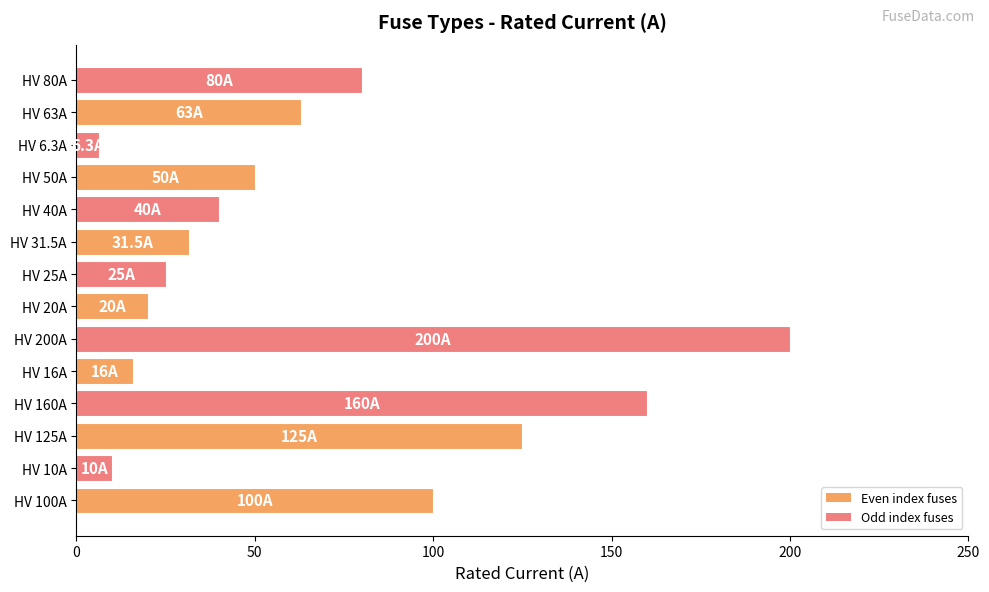

List the labels in order of value, largest first.

HV 200A, HV 160A, HV 125A, HV 100A, HV 80A, HV 63A, HV 50A, HV 40A, HV 31.5A, HV 25A, HV 20A, HV 16A, HV 10A, HV 6.3A